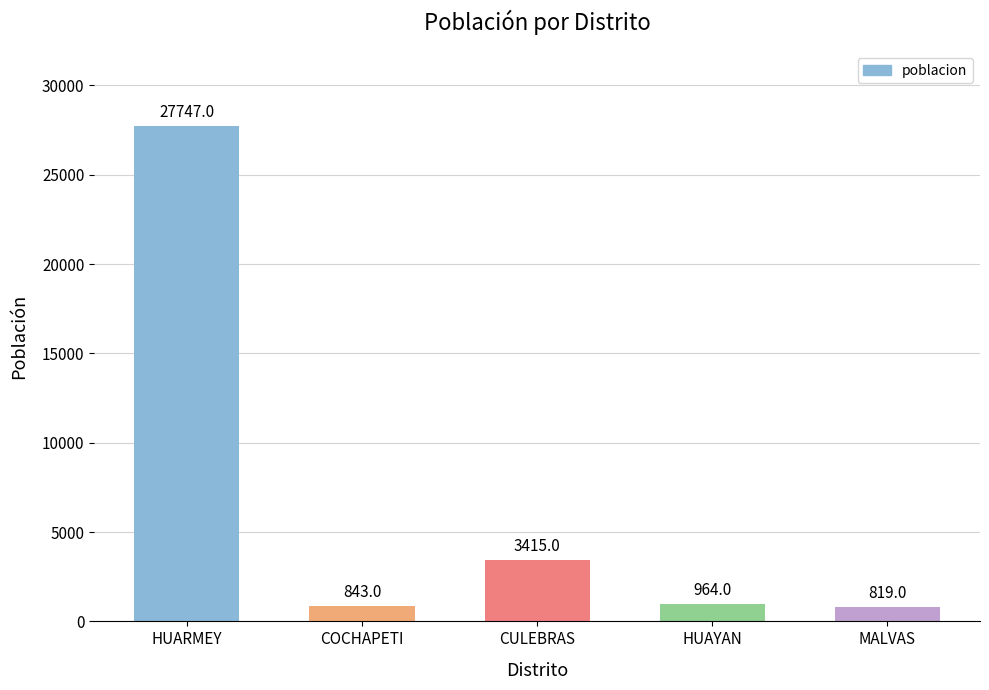

What is the minimum value shown in the chart?

819